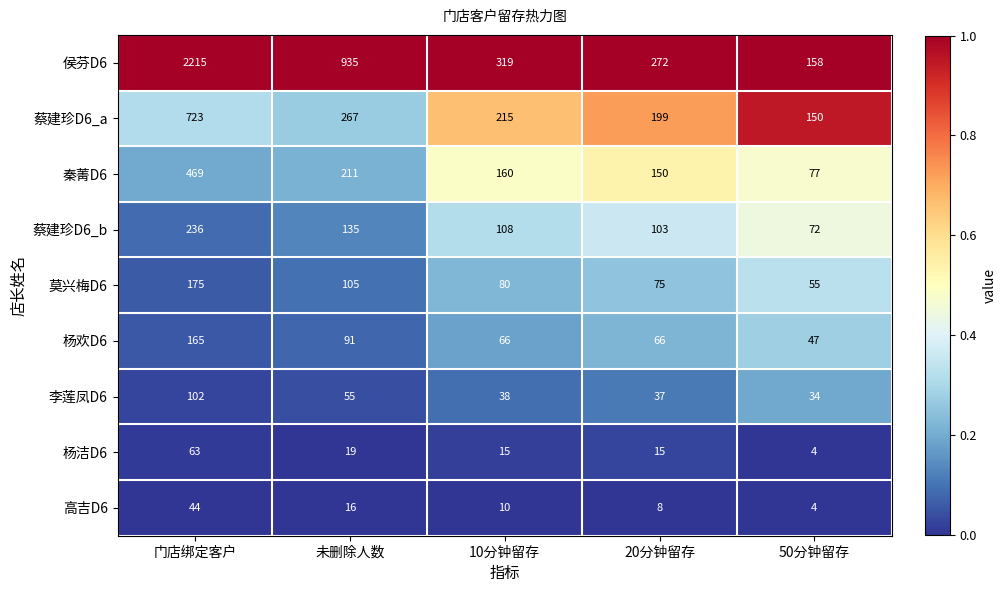

Which series has the largest total across all categories?

侯芬D6